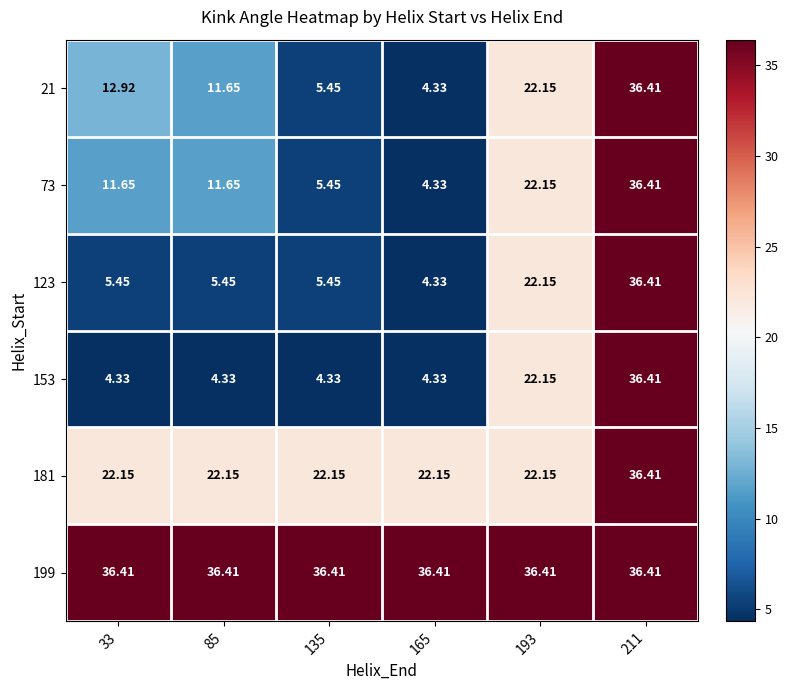

Is the value of 199 at 33 greater than the value of 21 at 33?

Yes